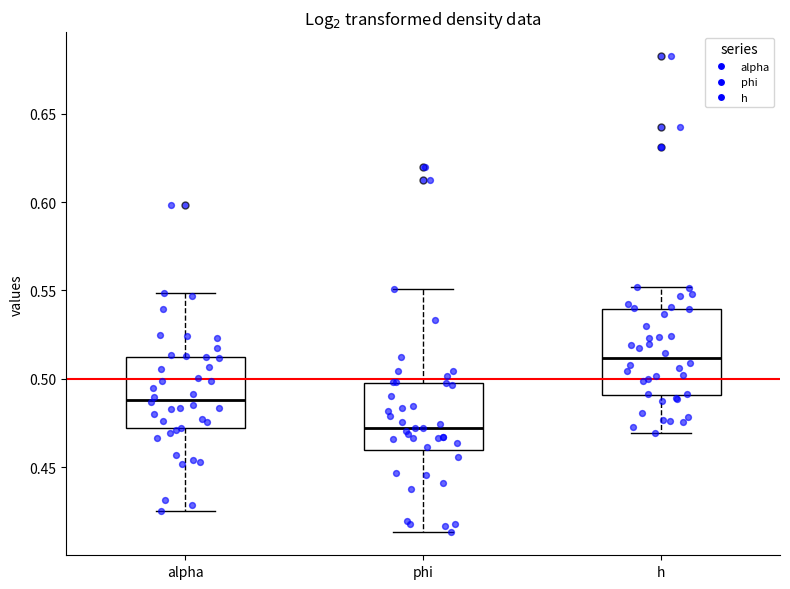

Comparing the boxes themselves (not the whiskers), which one is the tallest?

h